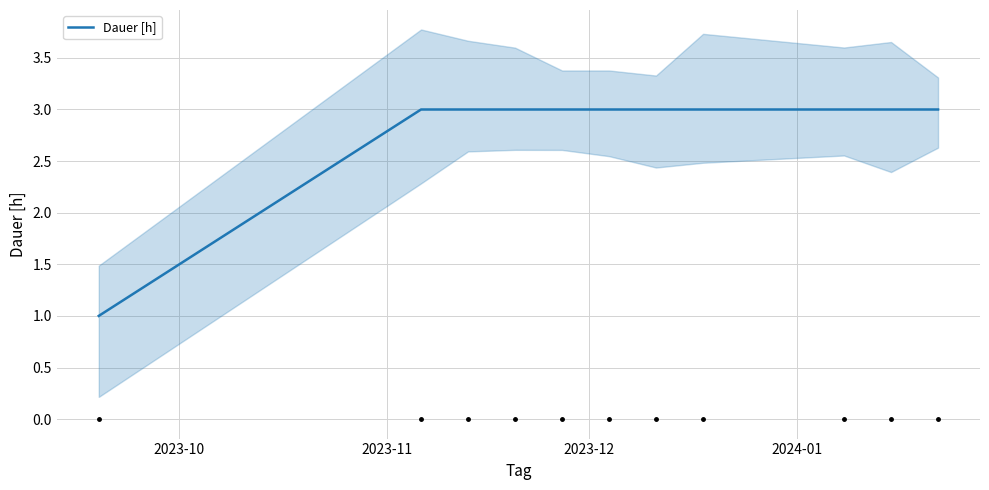

At which category does the chart reach its minimum across all series?

2023-10